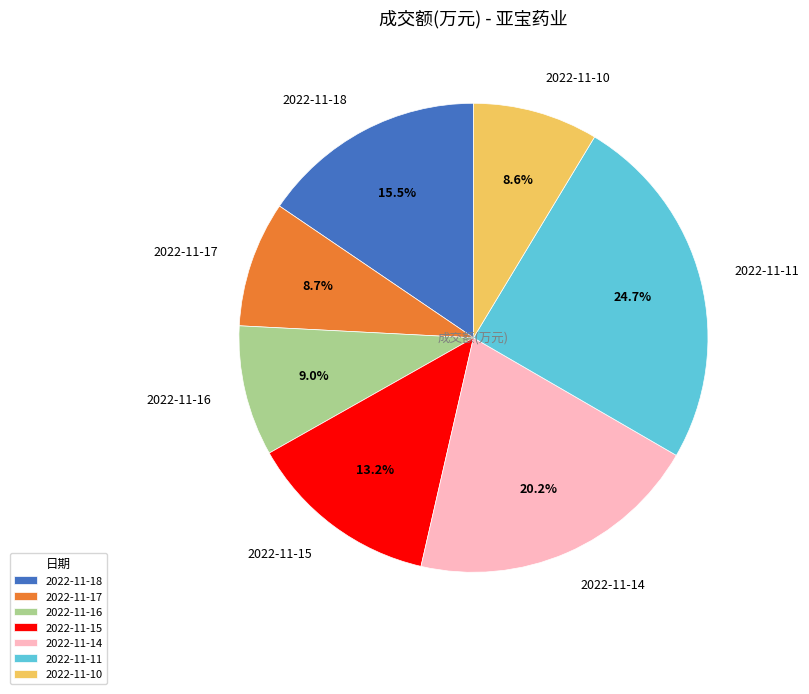

What percentage is the 2022-11-14 slice, to the nearest percent?

20%